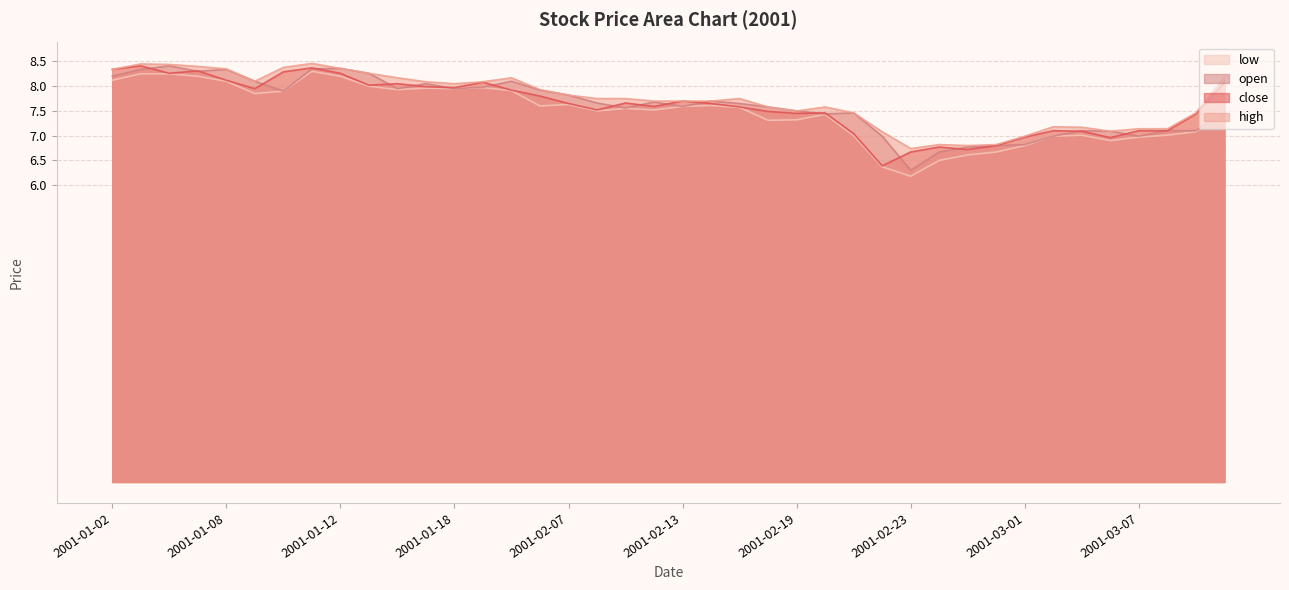

Does the chart display data point markers on the line(s)?

No